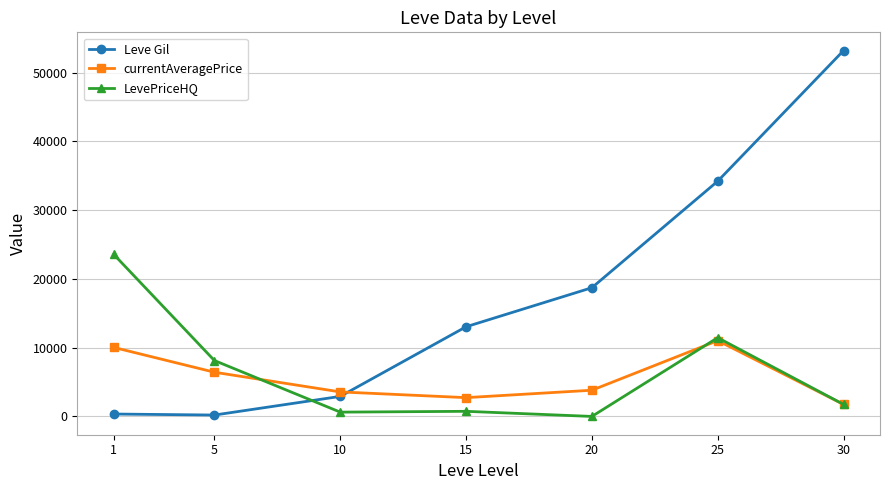

What is the value of the currentAveragePrice point at the 3rd from the left?

3565.0